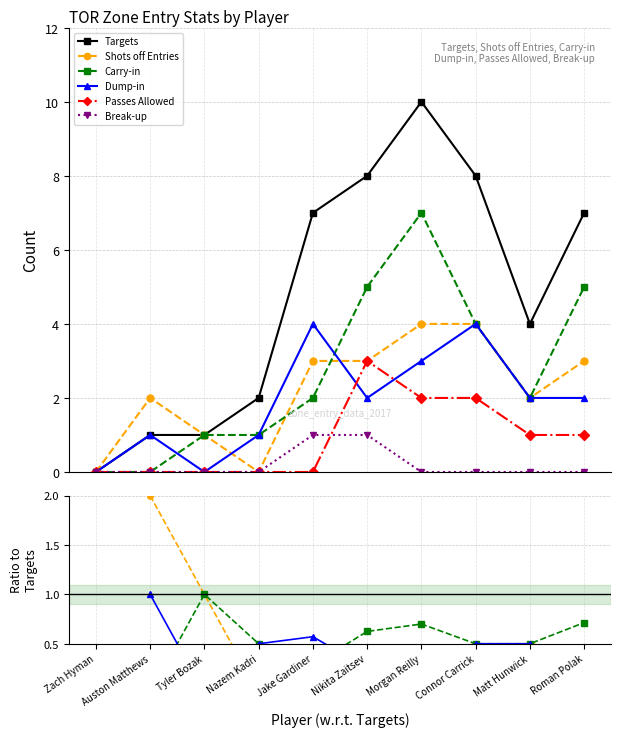

True or false: Break-up has more than 0 interior local peaks.

True